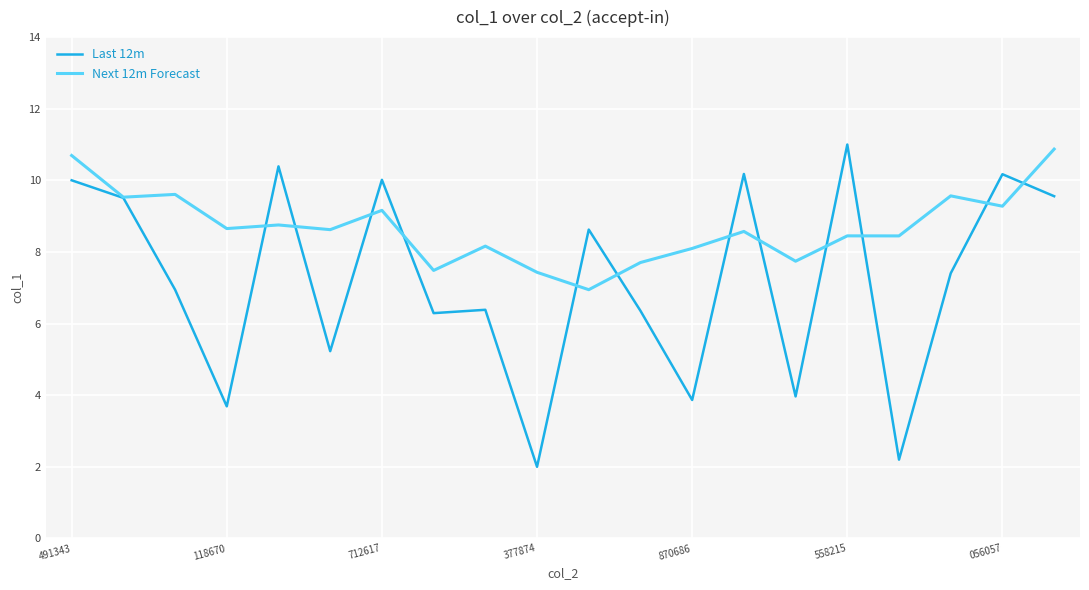

Which series has the widest spread of values?

Last 12m